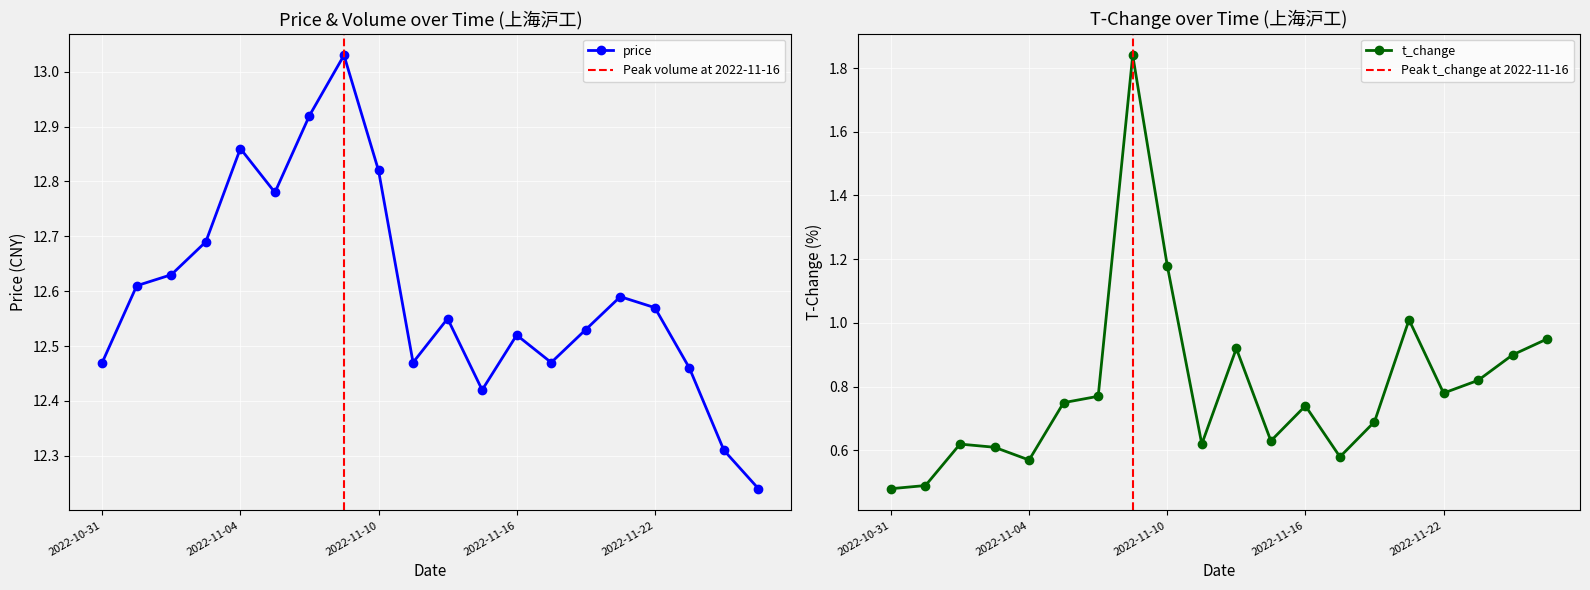

Reading left to right, list all the values displayed in this chart.

price: 12.5	12.6	12.6	12.7	12.9	12.8	12.9	13.0	12.8	12.5	12.6	12.4	12.5	12.5	12.5	12.6	12.6	12.5	12.3	12.2
volume: 0.5	0.5	0.6	0.6	0.6	0.8	0.8	1.8	1.2	0.6	0.9	0.6	0.7	0.6	0.7	1.0	0.8	0.8	0.9	0.9